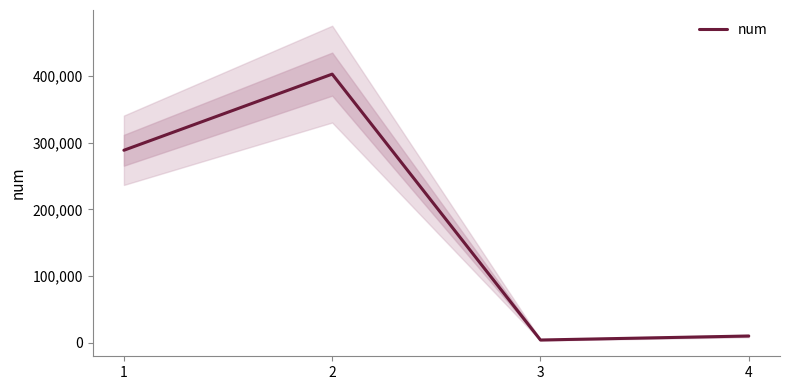

Where is the data nearest to the value 203490?

1